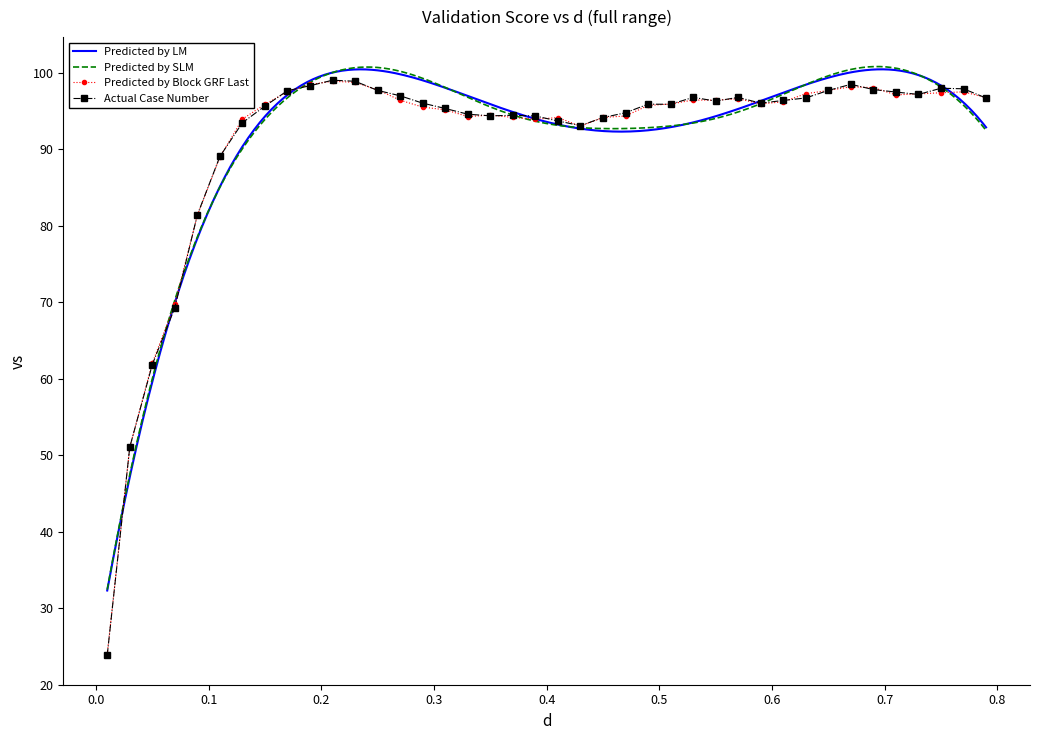

At which category does the data reach its first local peak?

0.21